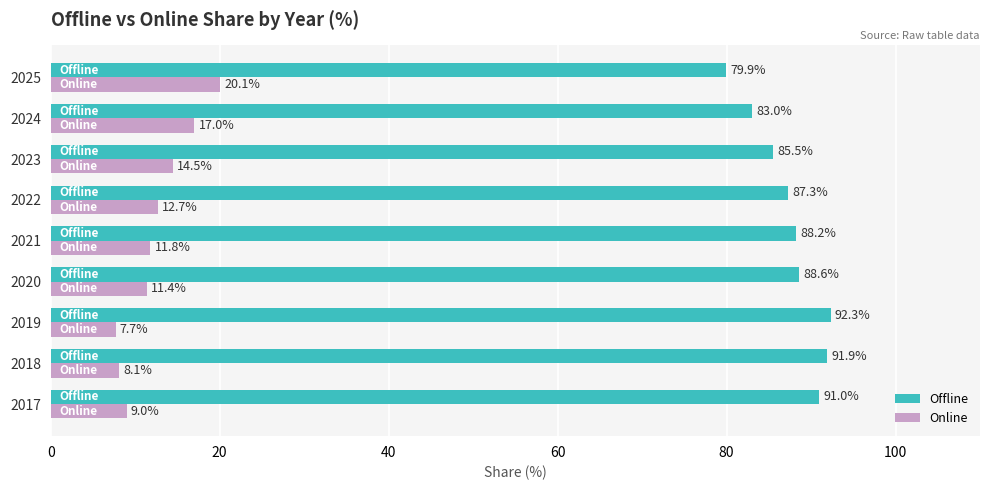

What is the maximum value shown in the chart?

92.3